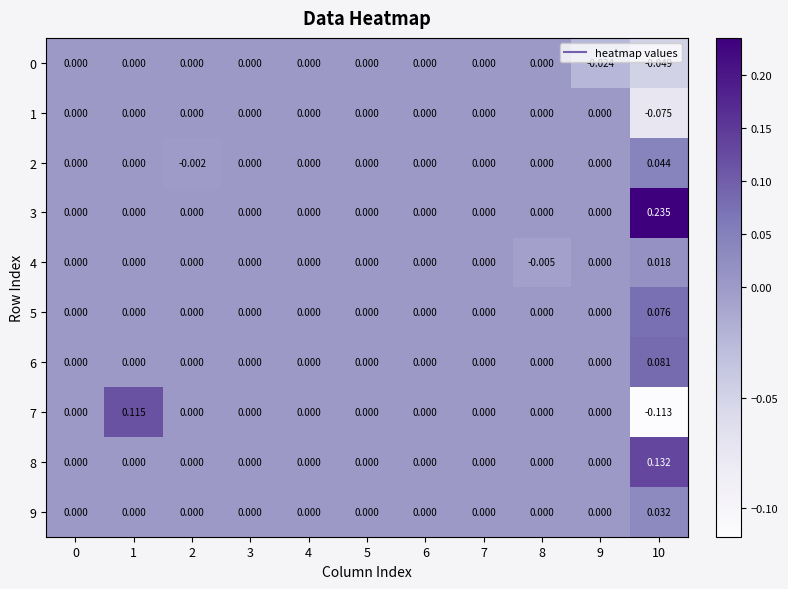

At 4, list the series in order from largest to smallest.

0, 1, 2, 3, 4, 5, 6, 7, 8, 9